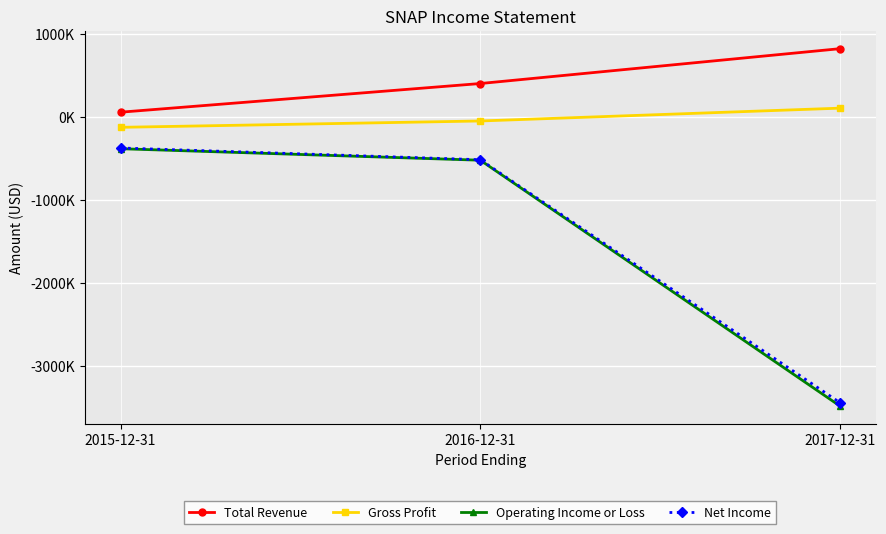

Reading left to right, extract all data points from this chart.

Total Revenue: 2015-12-31=58700	2016-12-31=404500	2017-12-31=824900
Gross Profit: 2015-12-31=-123700	2016-12-31=-47200	2017-12-31=107500
Operating Income or Loss: 2015-12-31=-381700	2016-12-31=-520400	2017-12-31=-3485600
Net Income: 2015-12-31=-372900	2016-12-31=-514600	2017-12-31=-3445100